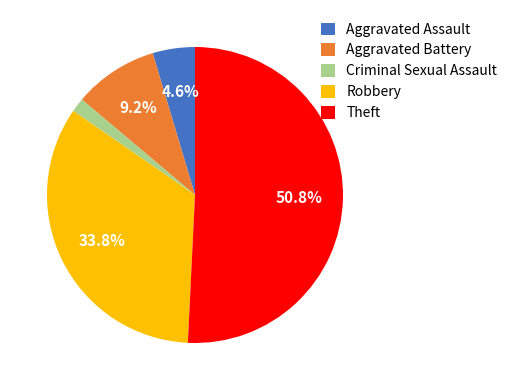

Approximately how many times larger is the value at Aggravated Assault compared to Aggravated Battery?

0.5